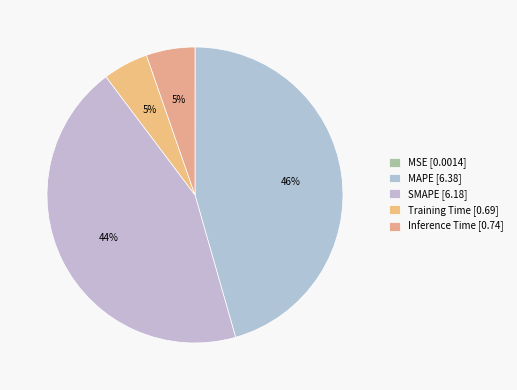

What is the total percentage of MSE and MAPE?

45.6%